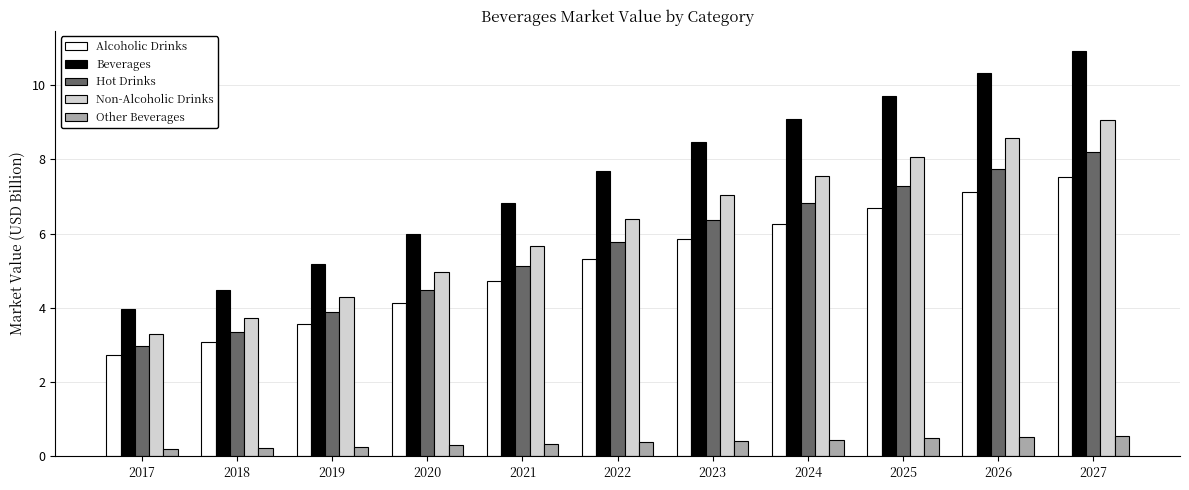

How many values in the Beverages series exceed 7?

6